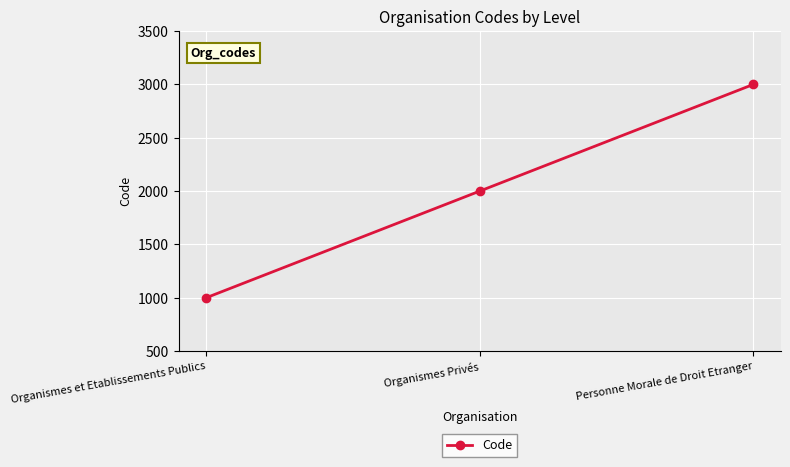

What is the maximum value shown in the chart?

3000